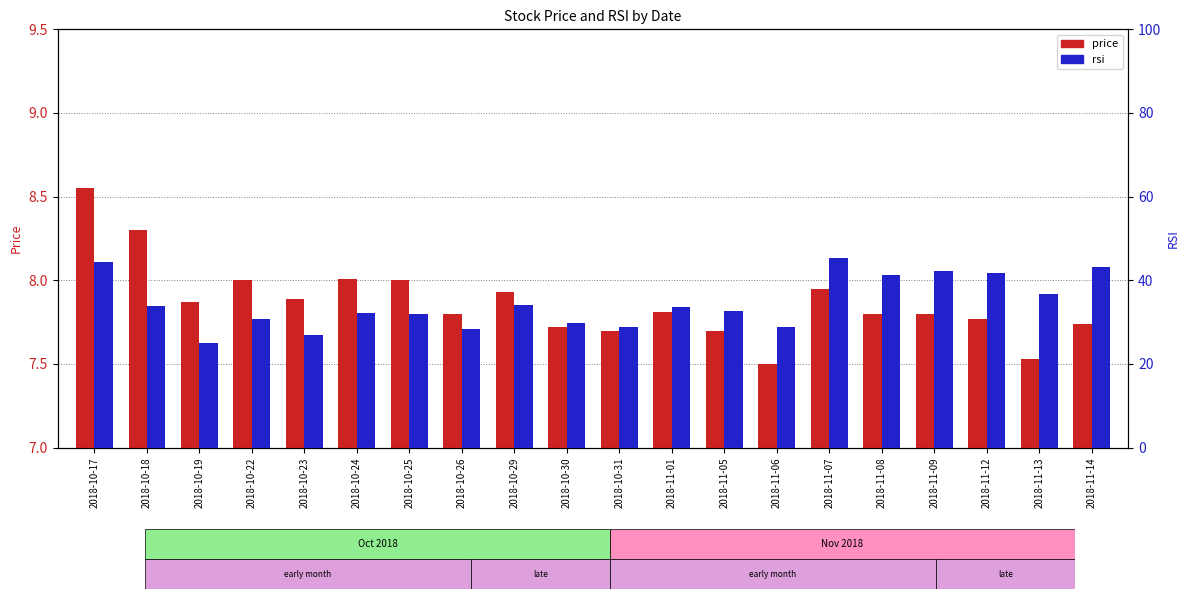

At how many categories does at least one series exceed 27?

18